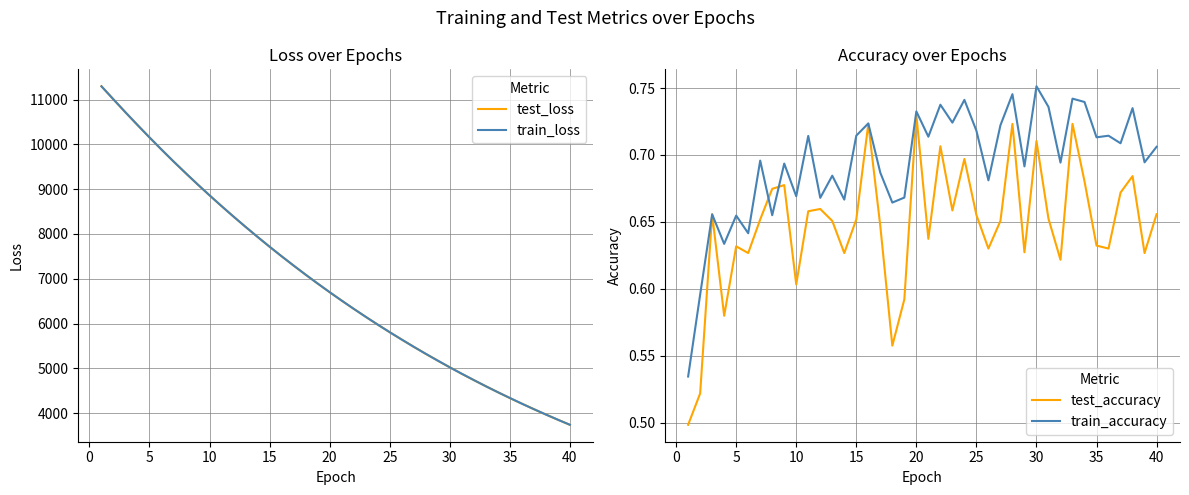

In train_accuracy, how many points are lower than both neighbors (excluding endpoints)?

15